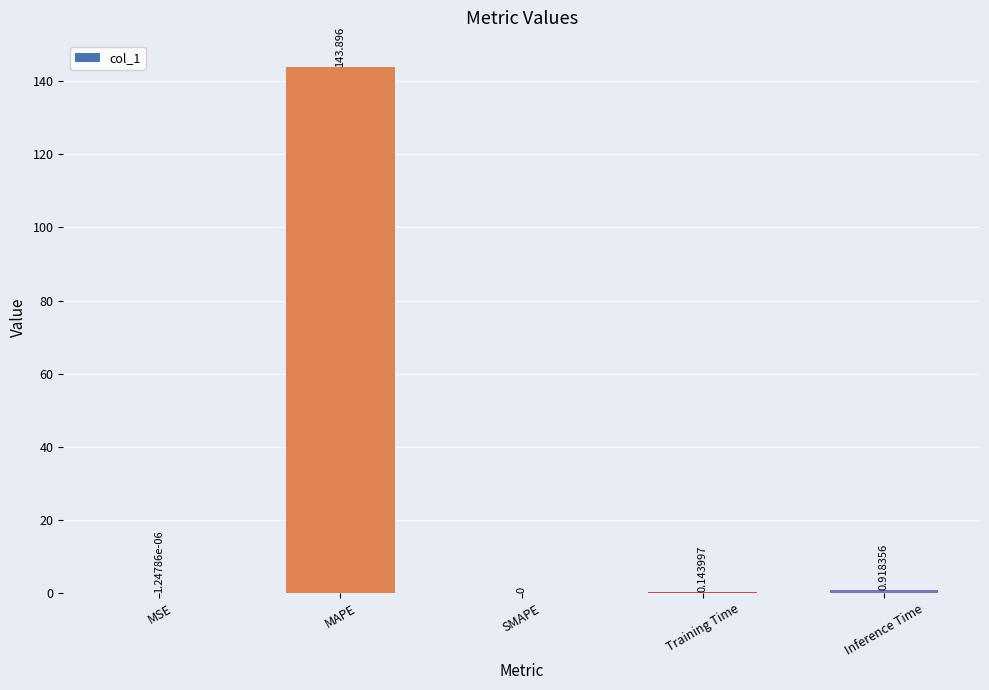

Between SMAPE and MAPE, which is larger?

MAPE